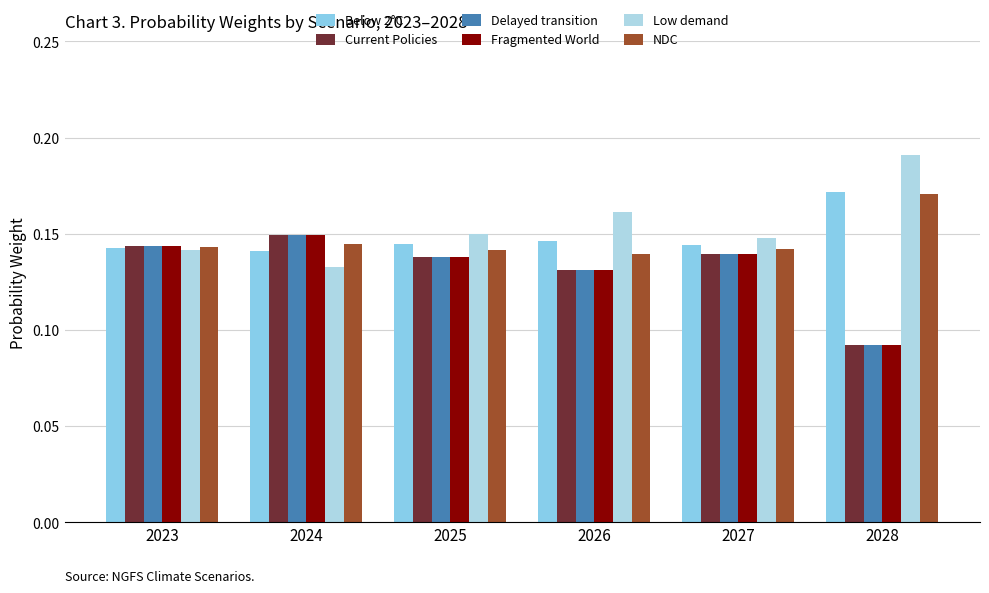

How many categories are shown in the chart?

6